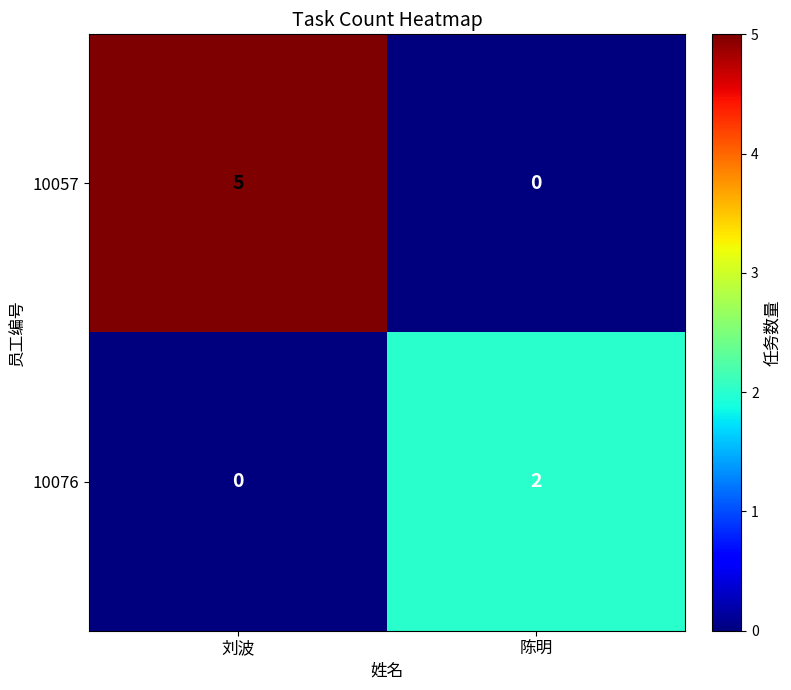

What is the difference between the 10057 values at 陈明 and 刘波?

5